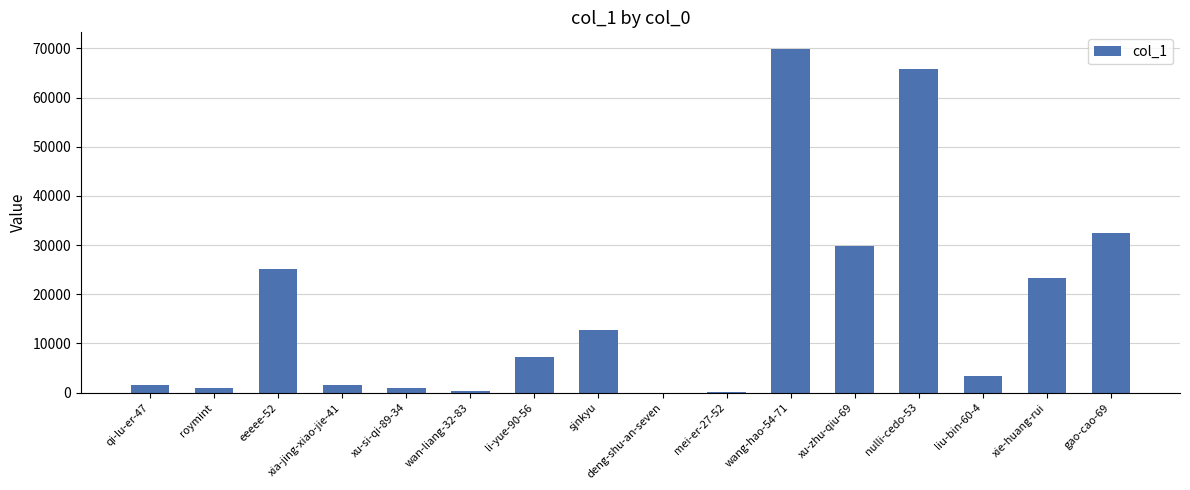

What is the change in value from sjnkyu to gao-cao-69?

+19805